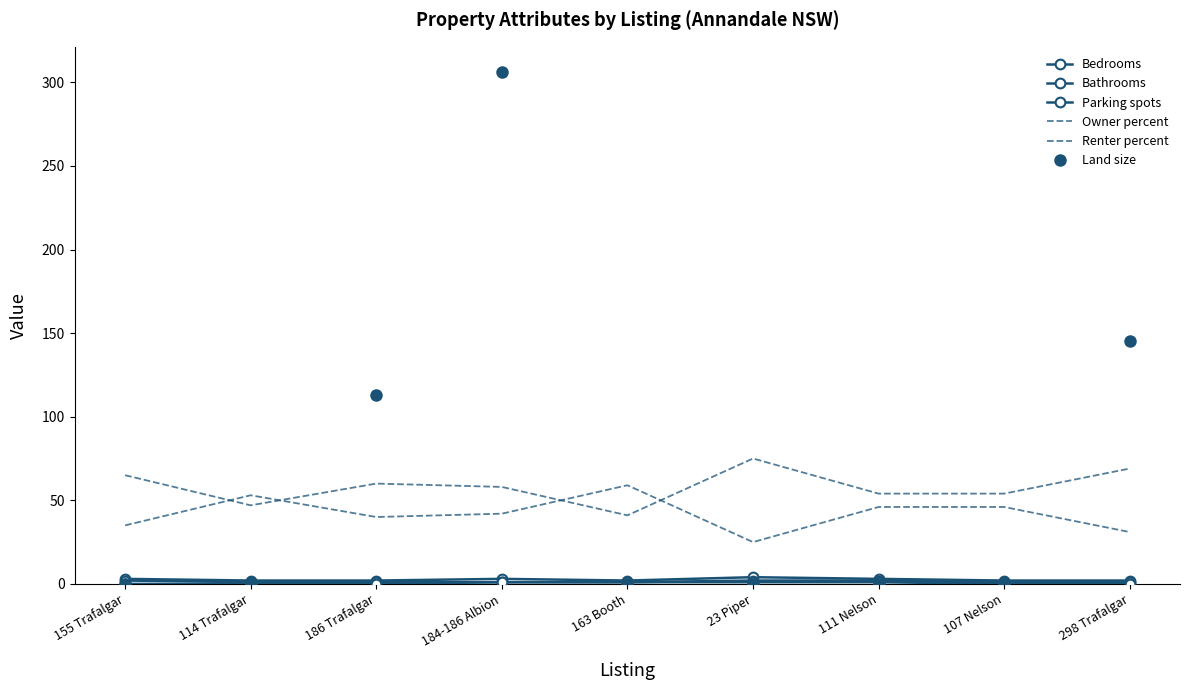

At which label is Bathrooms closest to 1?

114 Trafalgar